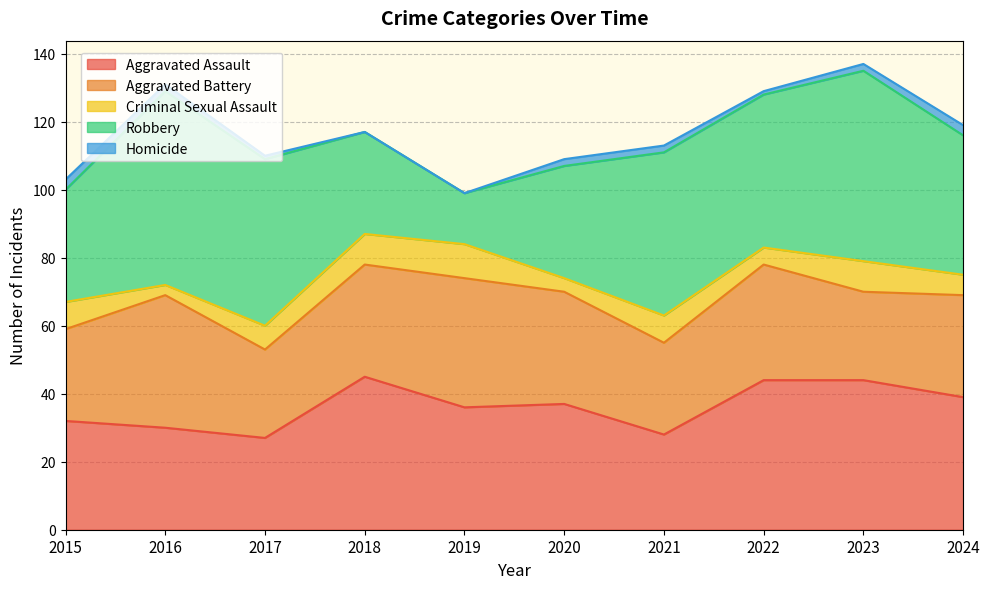

The value of Criminal Sexual Assault at 2020 is 2. True or false?

False